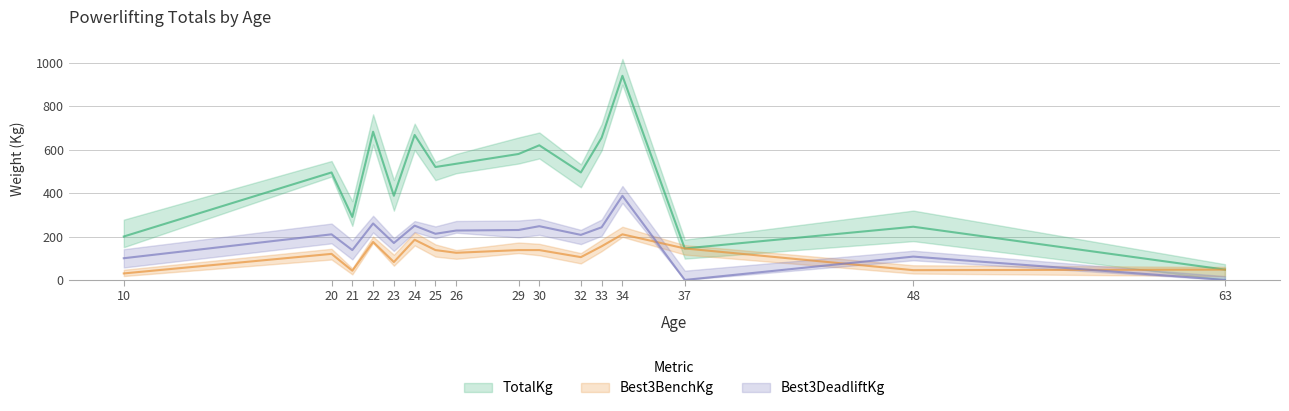

How many values in the Best3BenchKg series are below 137?

8